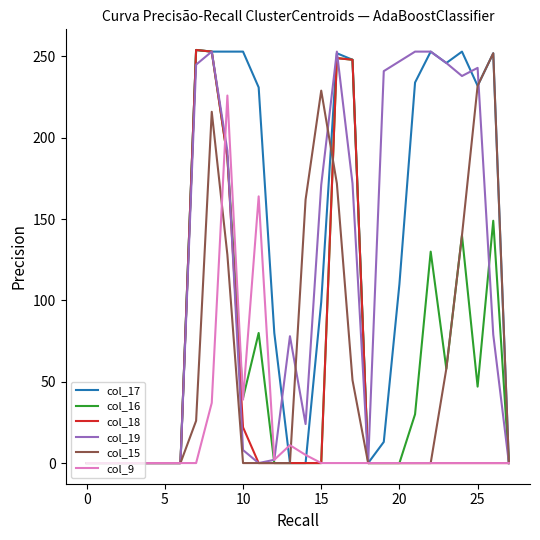

Which series has the largest total across all categories?

col_17